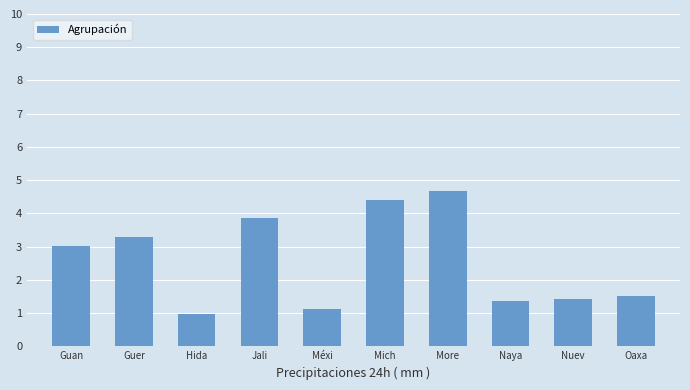

What is the label of the 9th bar from the left?

Nuev